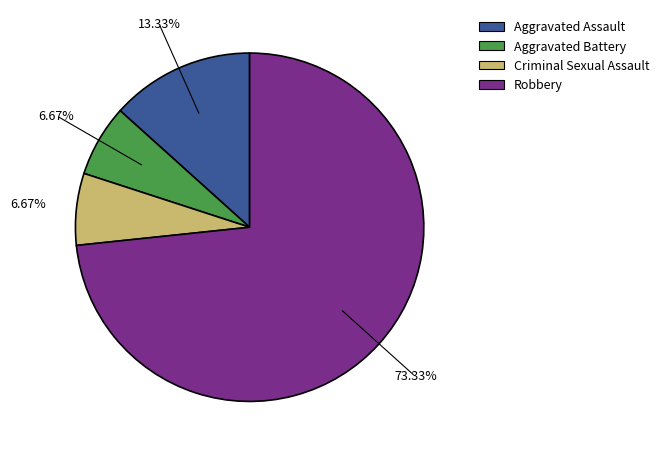

True or false: Aggravated Battery accounts for 7% of the total.

True